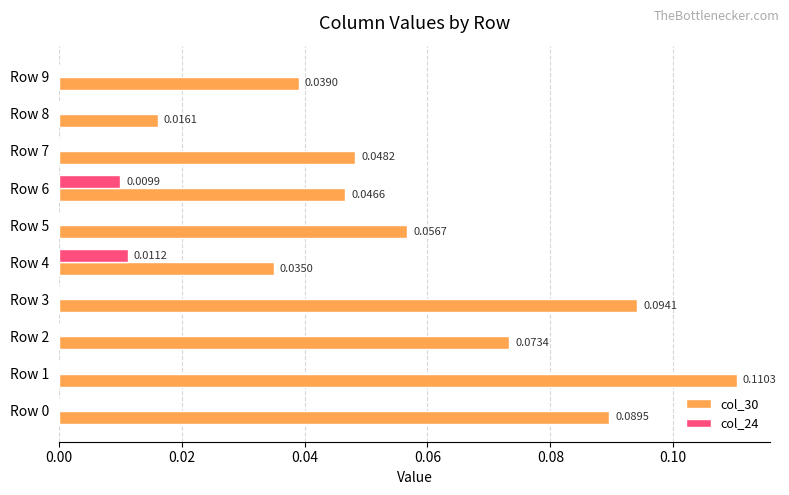

Between Row 0 and Row 8, which series saw the biggest shift?

col_30